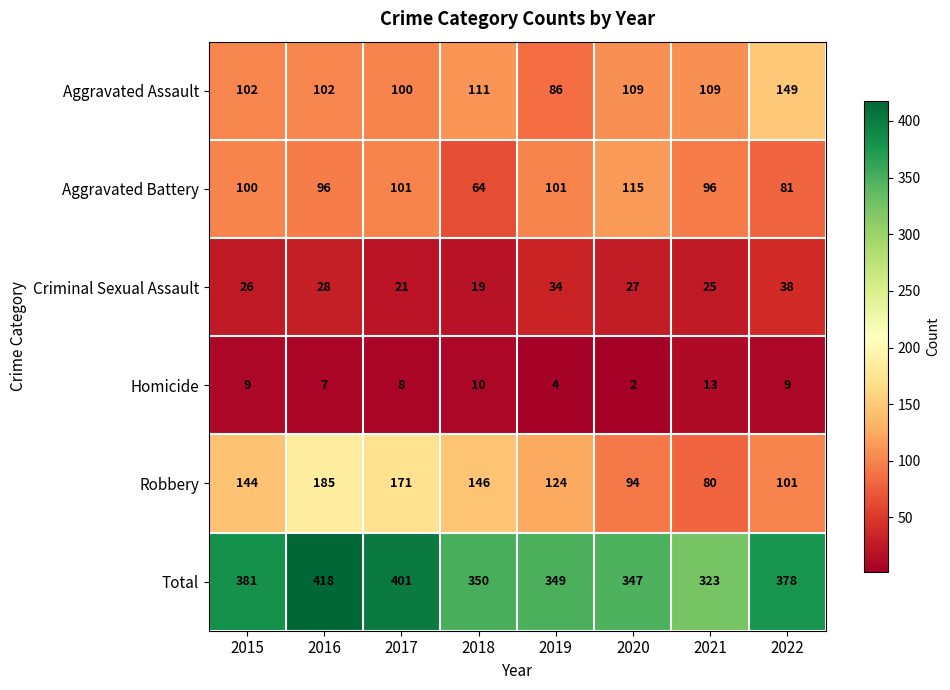

Which series has the widest spread of values?

Robbery